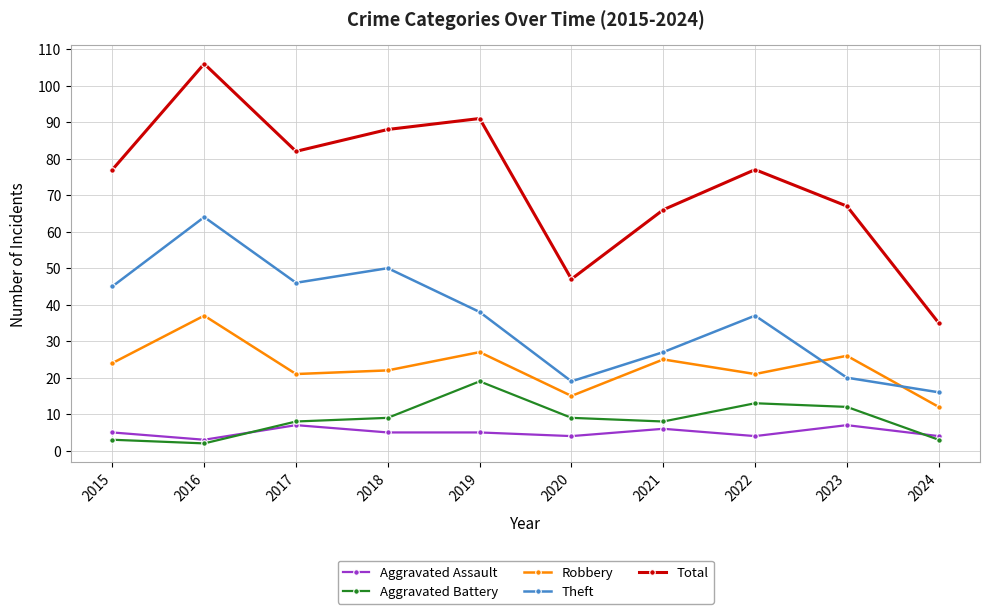

At 2019, list the series in order from largest to smallest.

Total, Theft, Robbery, Aggravated Battery, Aggravated Assault